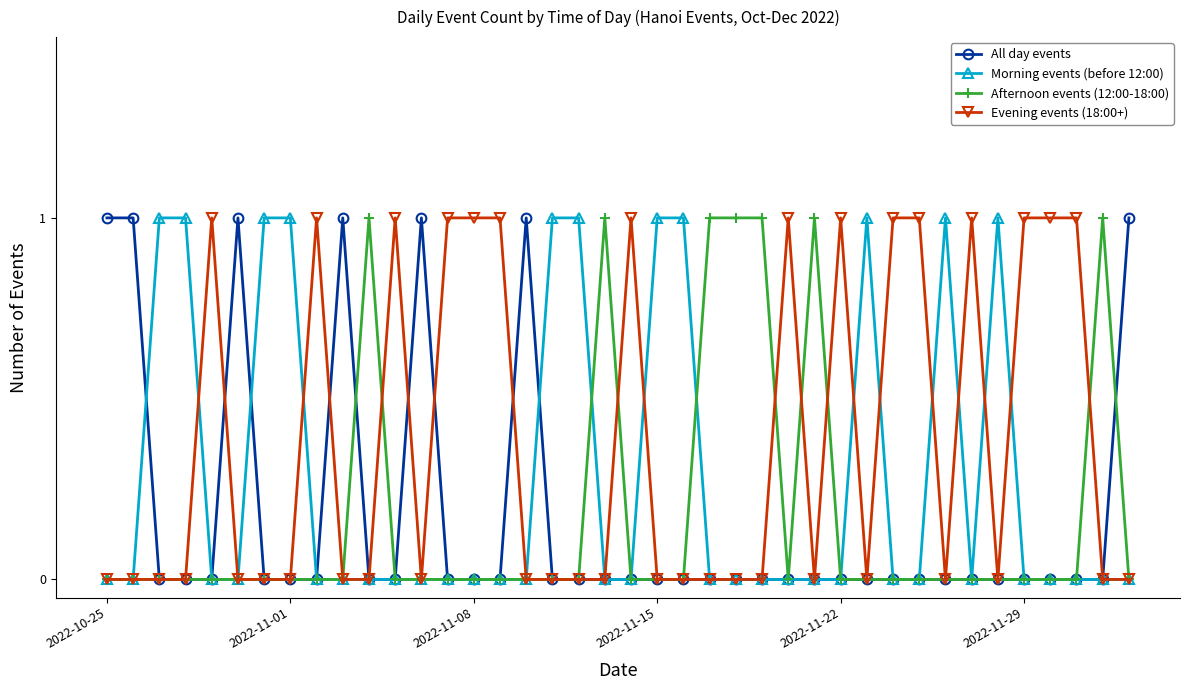

True or false: Morning events (before 12:00) has more than 1 points higher than both neighbors.

True